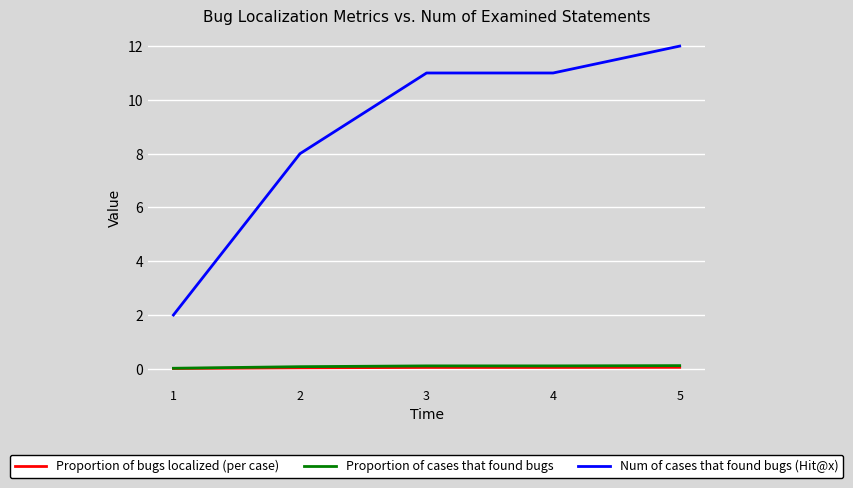

Which series has the widest spread of values?

Num of cases that found bugs (Hit@x)